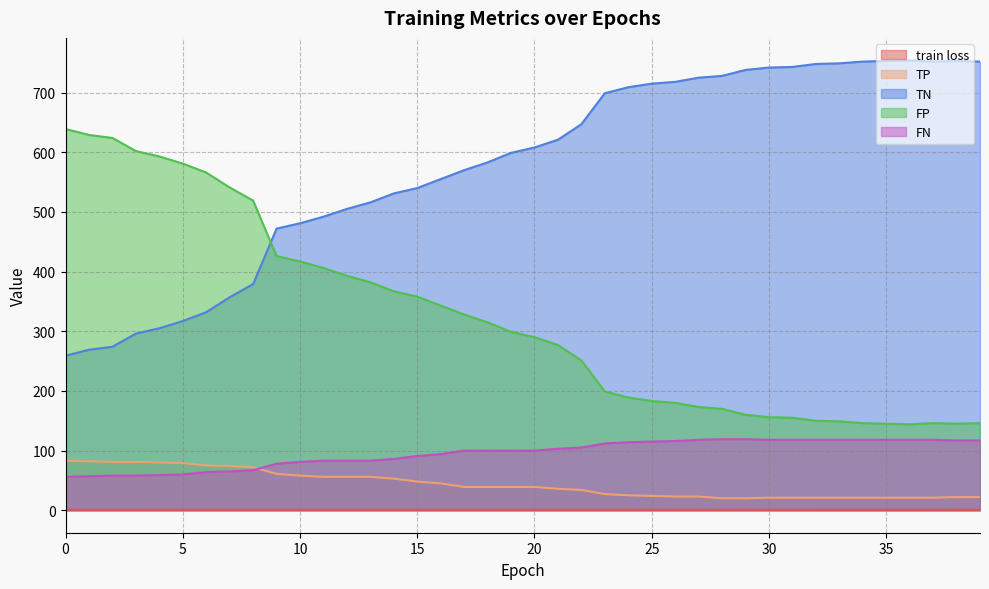

How many data points in FN are above 100?

19